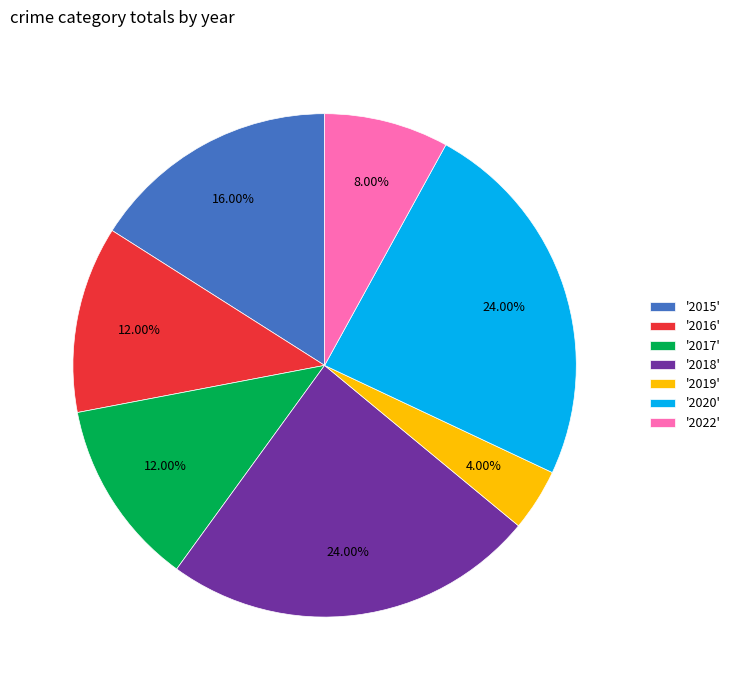

To the nearest percent, what is the difference between the largest and smallest slice percentages?

20%